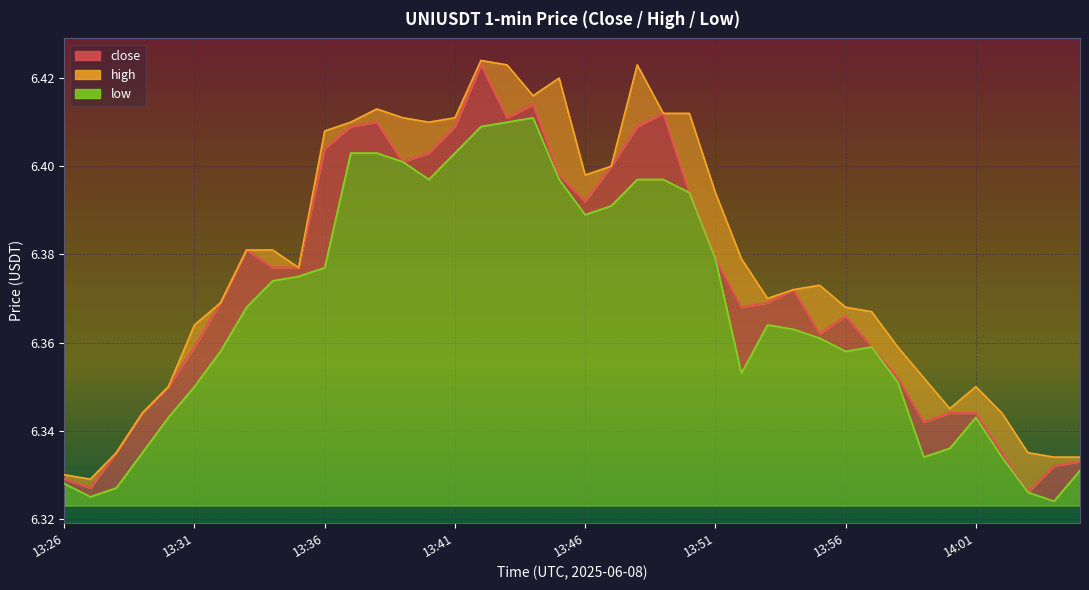

Reading left to right, extract all data points from this chart.

close: 13:26=6.3	13:27=6.3	13:28=6.3	13:29=6.3	13:30=6.3	13:31=6.4	13:32=6.4	13:33=6.4	13:34=6.4	13:35=6.4	13:36=6.4	13:37=6.4	13:38=6.4	13:39=6.4	13:40=6.4	13:41=6.4	13:42=6.4	13:43=6.4	13:44=6.4	13:45=6.4	13:46=6.4	13:47=6.4	13:48=6.4	13:49=6.4	13:50=6.4	13:51=6.4	13:52=6.4	13:53=6.4	13:54=6.4	13:55=6.4	13:56=6.4	13:57=6.4	13:58=6.4	13:59=6.3	14:00=6.3	14:01=6.3	14:02=6.3	14:03=6.3	14:04=6.3	14:05=6.3
high: 13:26=6.3	13:27=6.3	13:28=6.3	13:29=6.3	13:30=6.3	13:31=6.4	13:32=6.4	13:33=6.4	13:34=6.4	13:35=6.4	13:36=6.4	13:37=6.4	13:38=6.4	13:39=6.4	13:40=6.4	13:41=6.4	13:42=6.4	13:43=6.4	13:44=6.4	13:45=6.4	13:46=6.4	13:47=6.4	13:48=6.4	13:49=6.4	13:50=6.4	13:51=6.4	13:52=6.4	13:53=6.4	13:54=6.4	13:55=6.4	13:56=6.4	13:57=6.4	13:58=6.4	13:59=6.4	14:00=6.3	14:01=6.3	14:02=6.3	14:03=6.3	14:04=6.3	14:05=6.3
low: 13:26=6.3	13:27=6.3	13:28=6.3	13:29=6.3	13:30=6.3	13:31=6.3	13:32=6.4	13:33=6.4	13:34=6.4	13:35=6.4	13:36=6.4	13:37=6.4	13:38=6.4	13:39=6.4	13:40=6.4	13:41=6.4	13:42=6.4	13:43=6.4	13:44=6.4	13:45=6.4	13:46=6.4	13:47=6.4	13:48=6.4	13:49=6.4	13:50=6.4	13:51=6.4	13:52=6.4	13:53=6.4	13:54=6.4	13:55=6.4	13:56=6.4	13:57=6.4	13:58=6.4	13:59=6.3	14:00=6.3	14:01=6.3	14:02=6.3	14:03=6.3	14:04=6.3	14:05=6.3